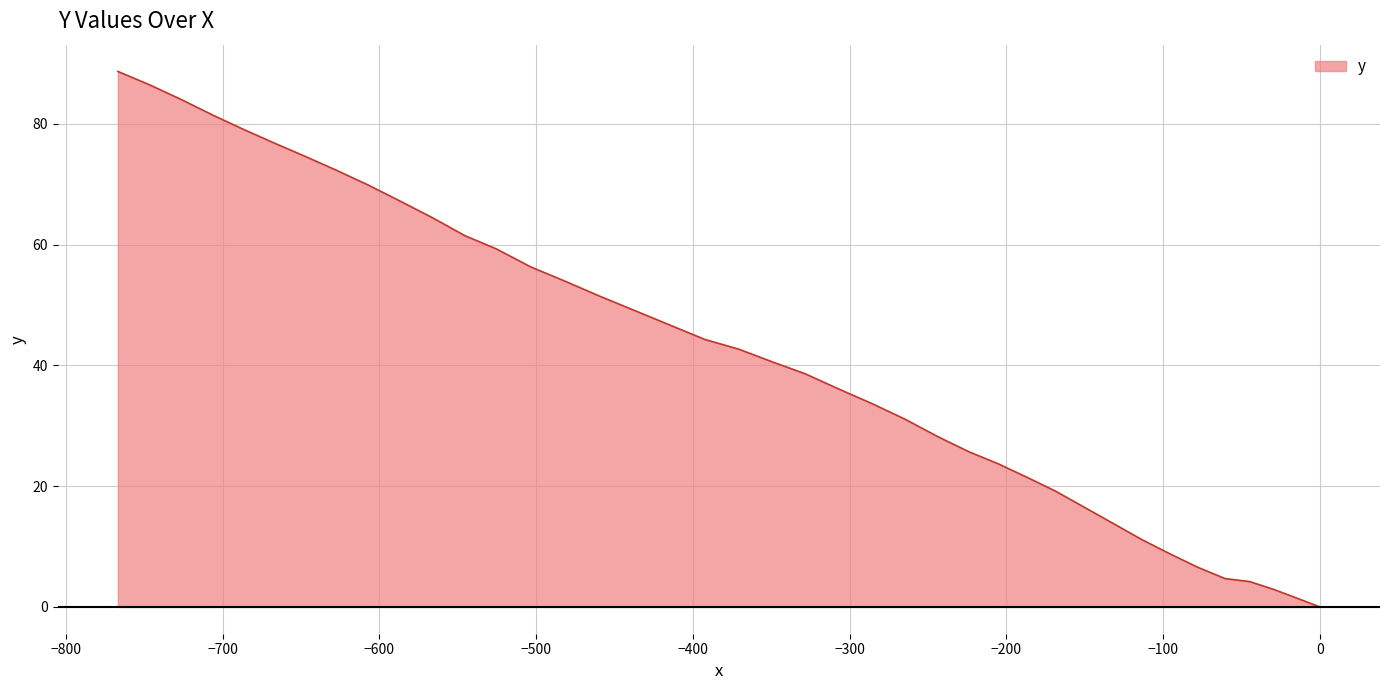

What is the greatest value displayed?

88.7